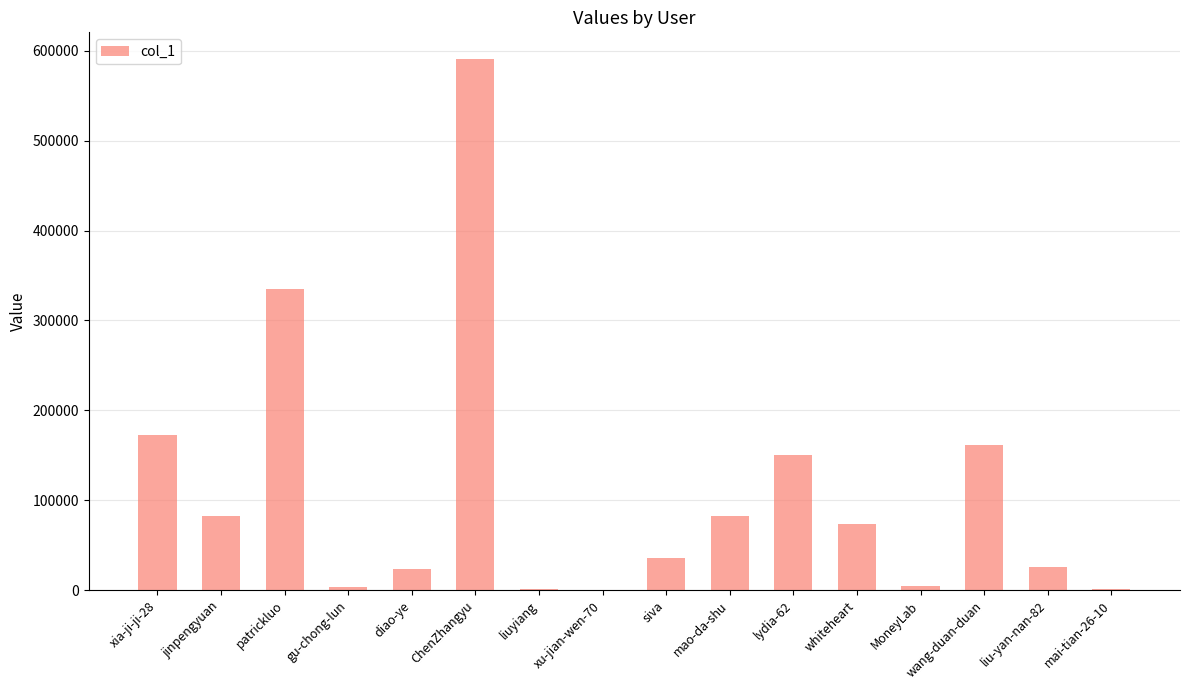

What is the ratio of the value at whiteheart to the value at patrickluo?

0.2